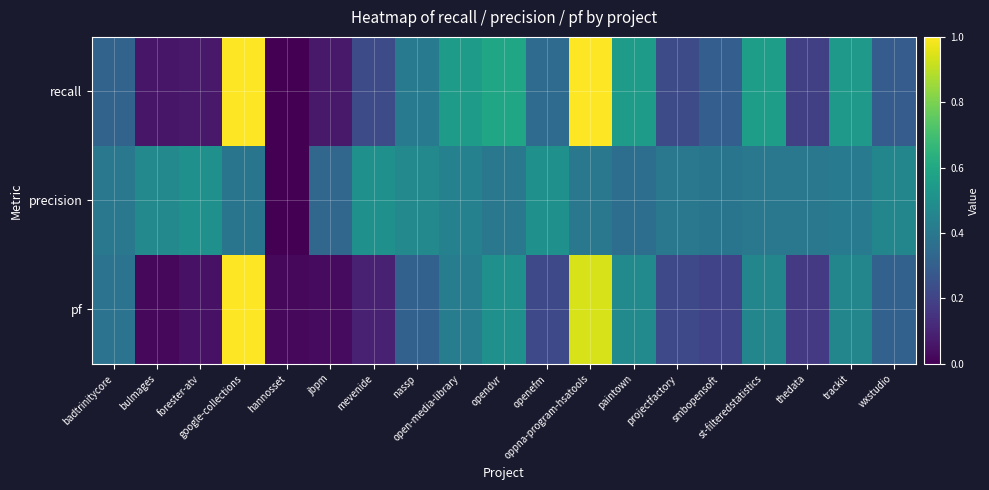

Rank the series by their maximum value, from highest to lowest.

recall, pf, precision